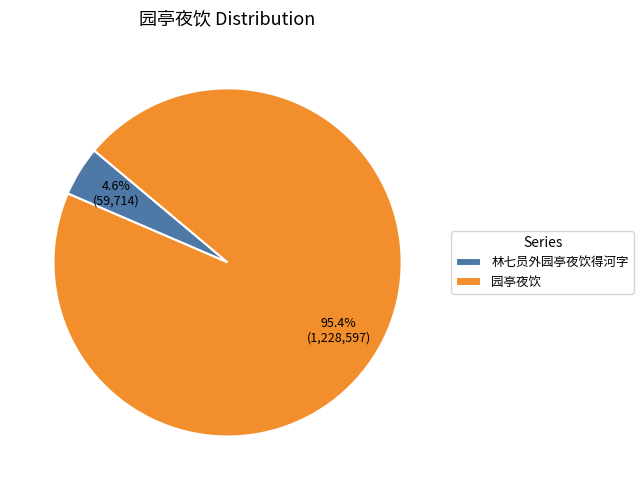

The 园亭夜饮 slice represents 95% of the pie. True or false?

True